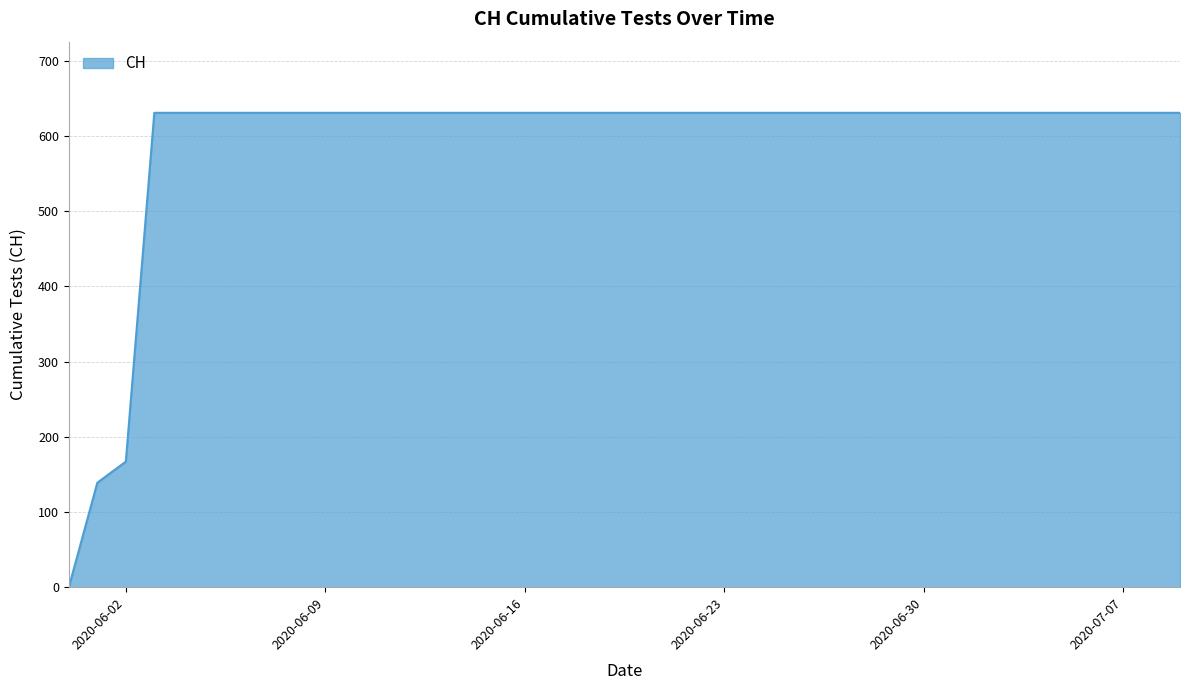

Does the chart have visible grid lines?

Yes